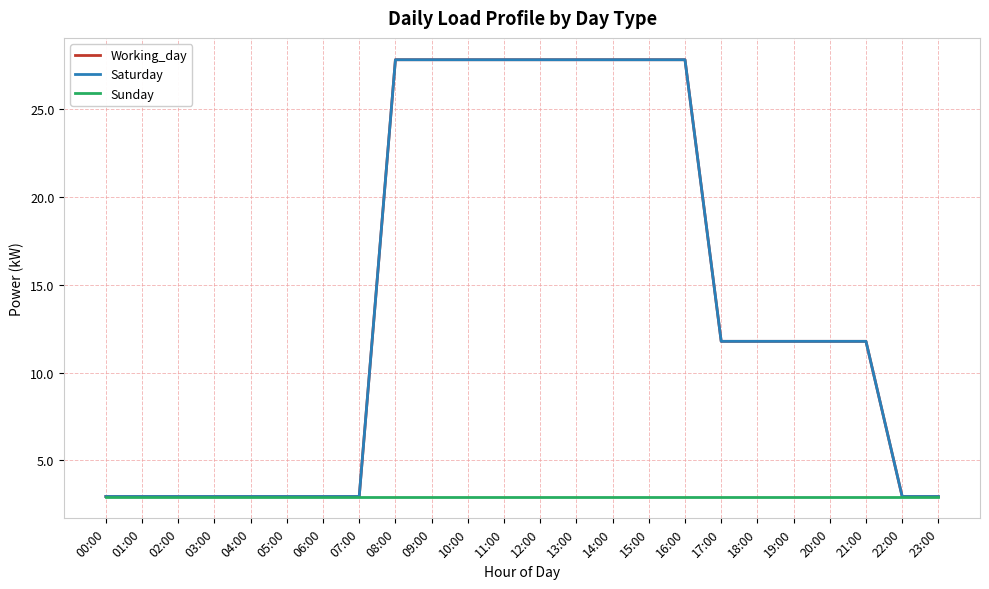

Does the chart display data point markers on the line(s)?

No